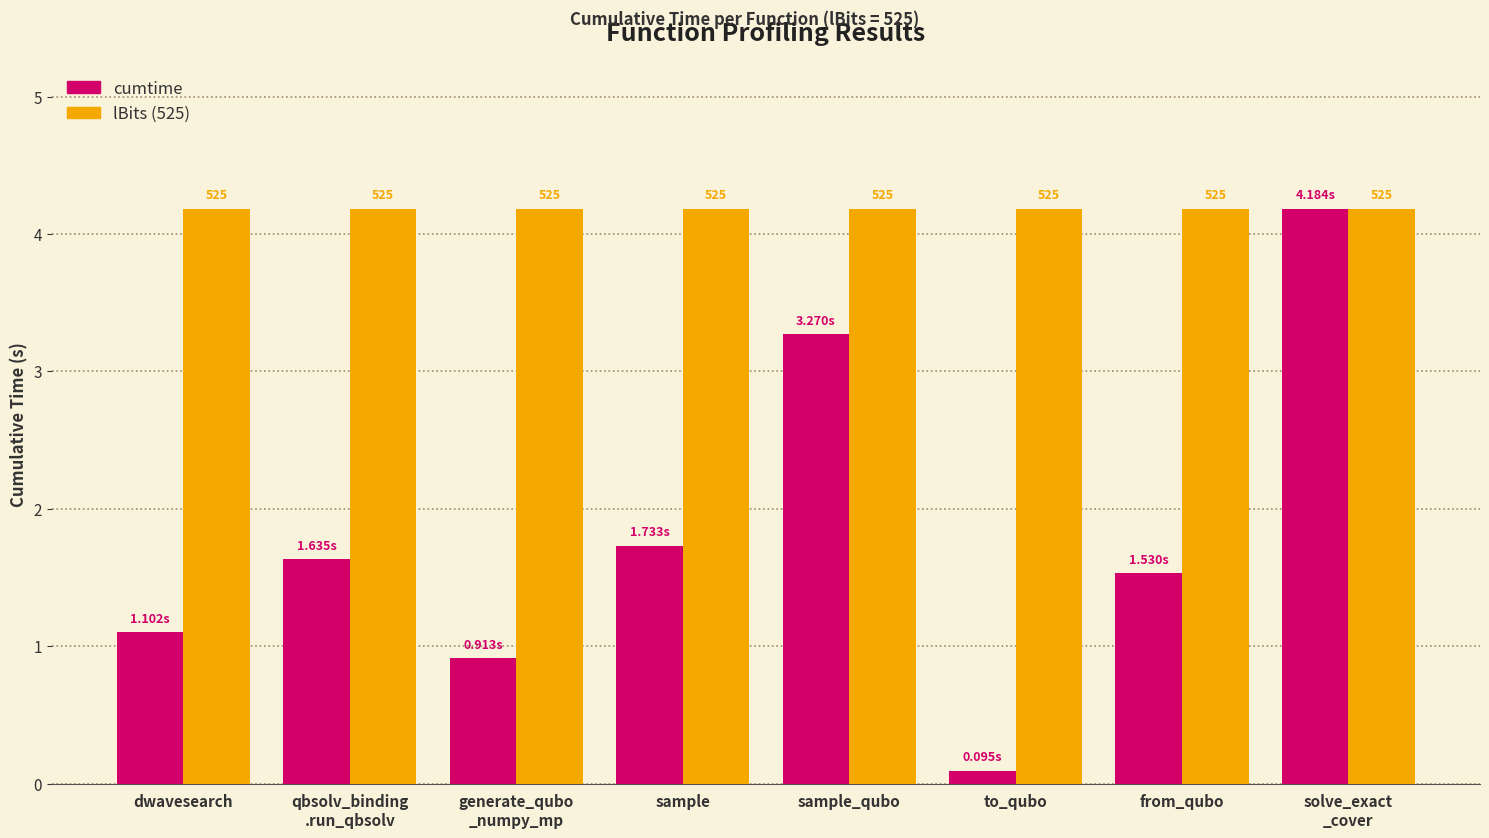

Rank the series by their average value, from lowest to highest.

cumtime, lBits (525)